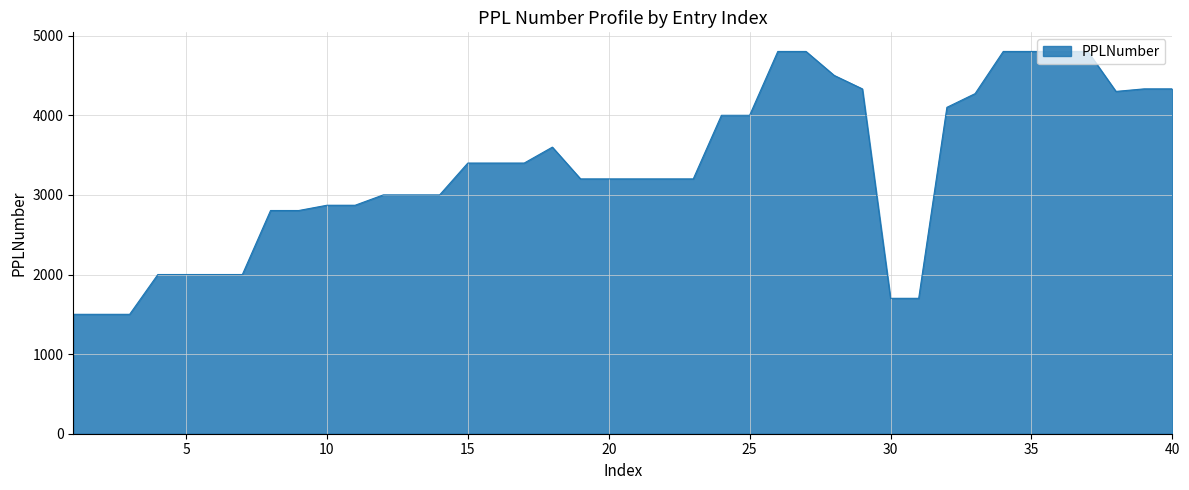

What is the smallest value displayed?

1500